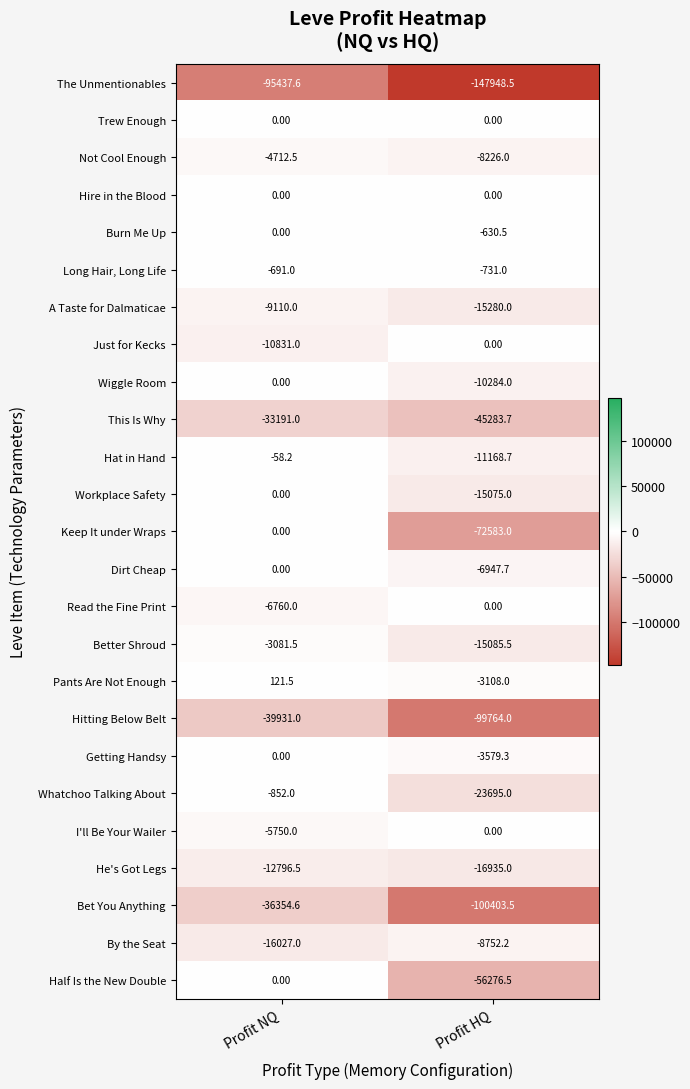

Between Profit NQ and Profit HQ, which series saw the biggest shift?

Keep It under Wraps